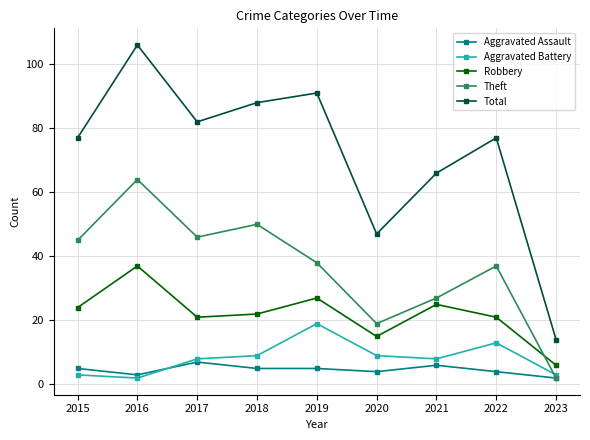

Reading left to right, what are all the values shown in this chart?

Aggravated Assault: 5	3	7	5	5	4	6	4	2
Aggravated Battery: 3	2	8	9	19	9	8	13	3
Robbery: 24	37	21	22	27	15	25	21	6
Theft: 45	64	46	50	38	19	27	37	2
Total: 77	106	82	88	91	47	66	77	14